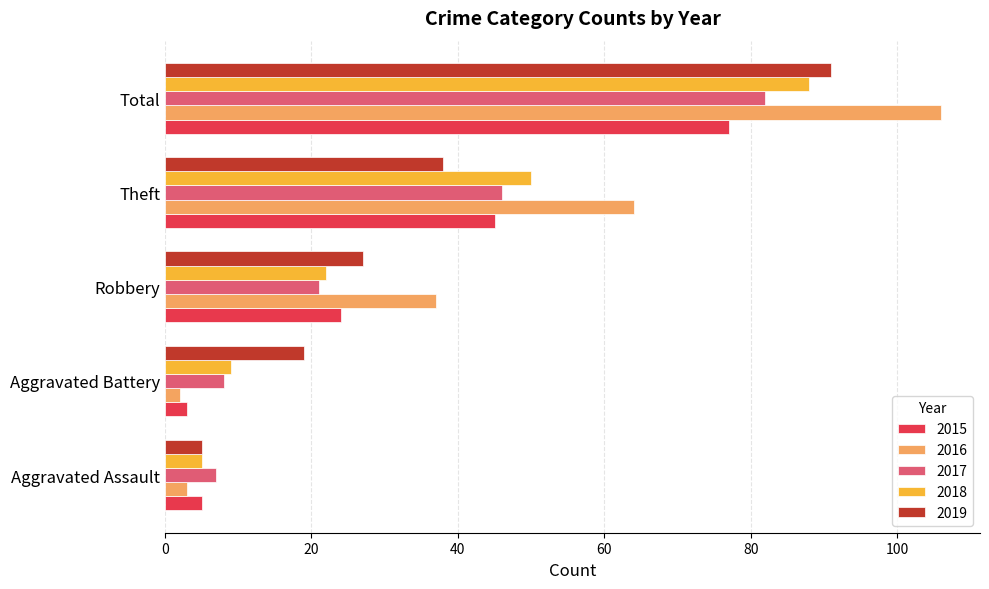

Which series has the largest range (max minus min)?

2016